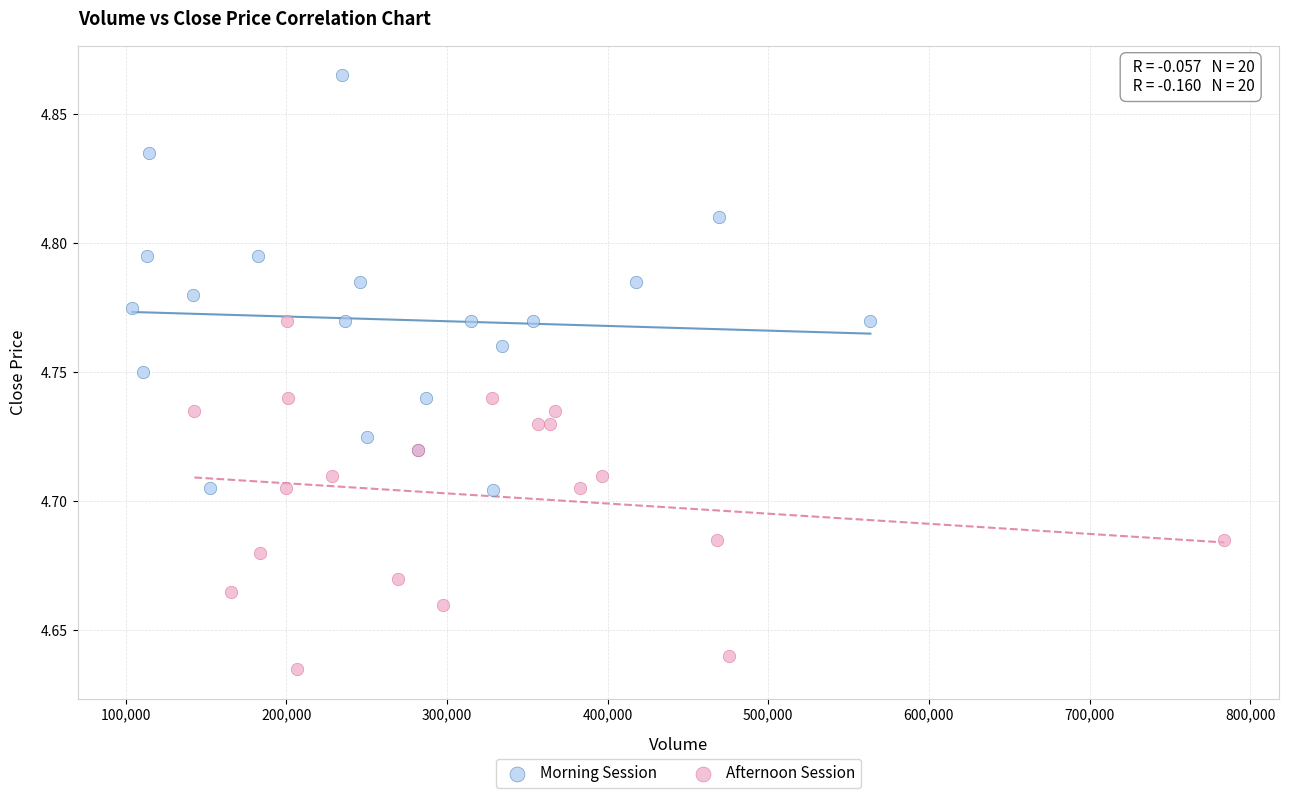

Which series has the widest spread of Y values?

Morning Session